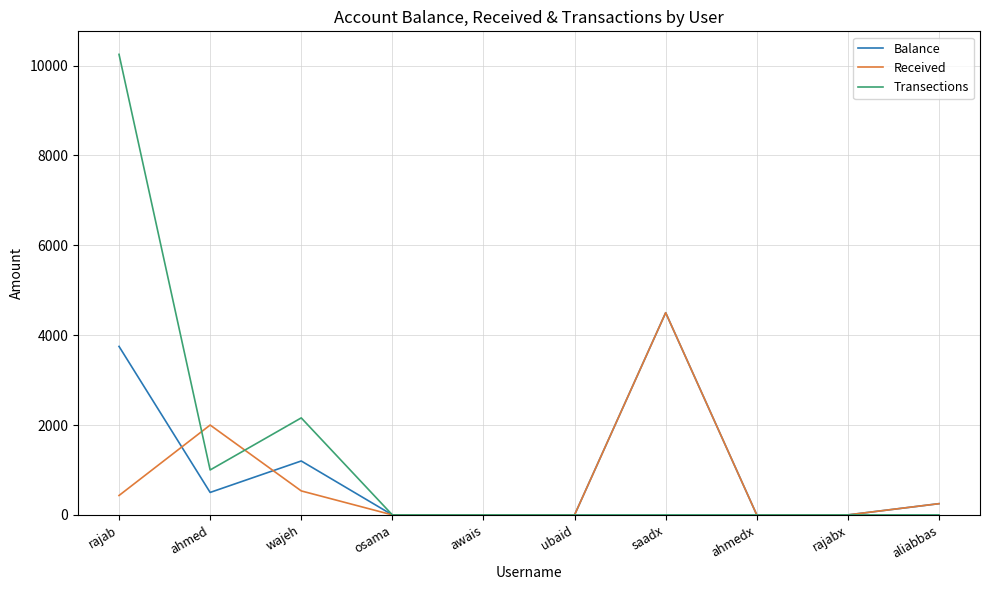

The Transections series shows -4996 at osama. True or false?

False